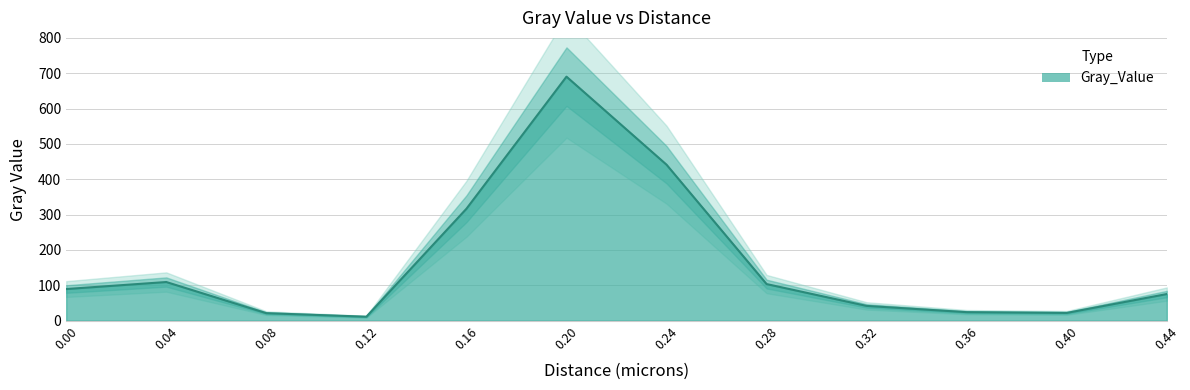

Where is the first local minimum?

0.12